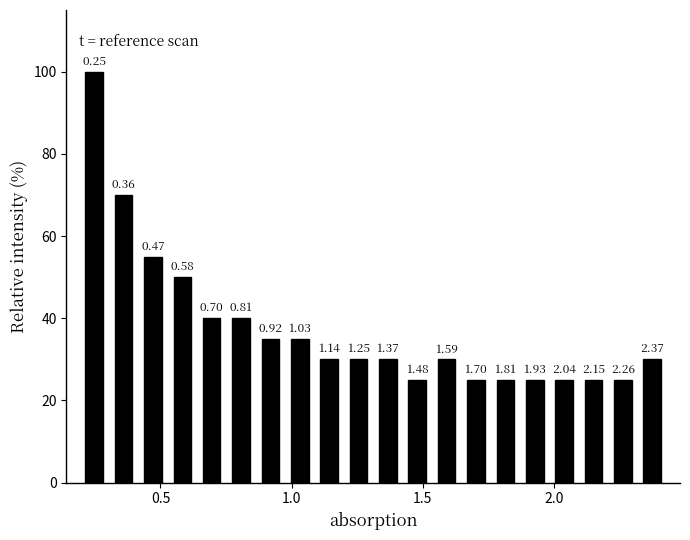

Around what value on the x-axis is the tallest bar? Give the approximate position of its centre, as read against the axis.

0.25